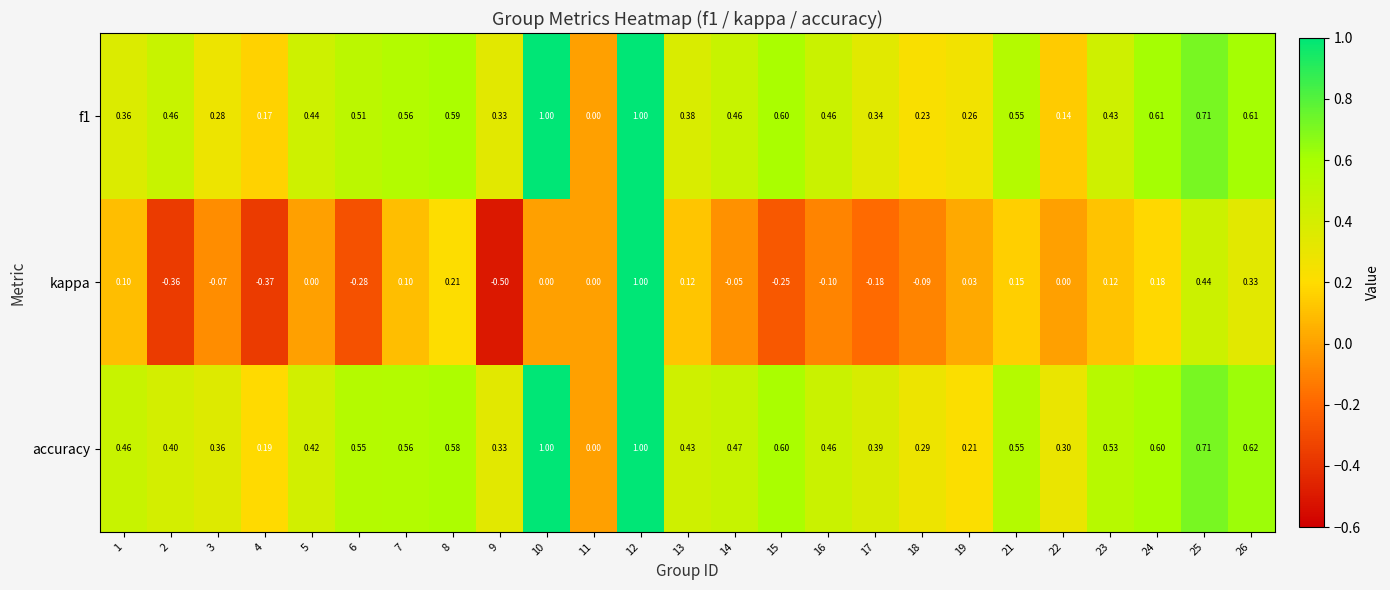

How many data points does each series have?

25